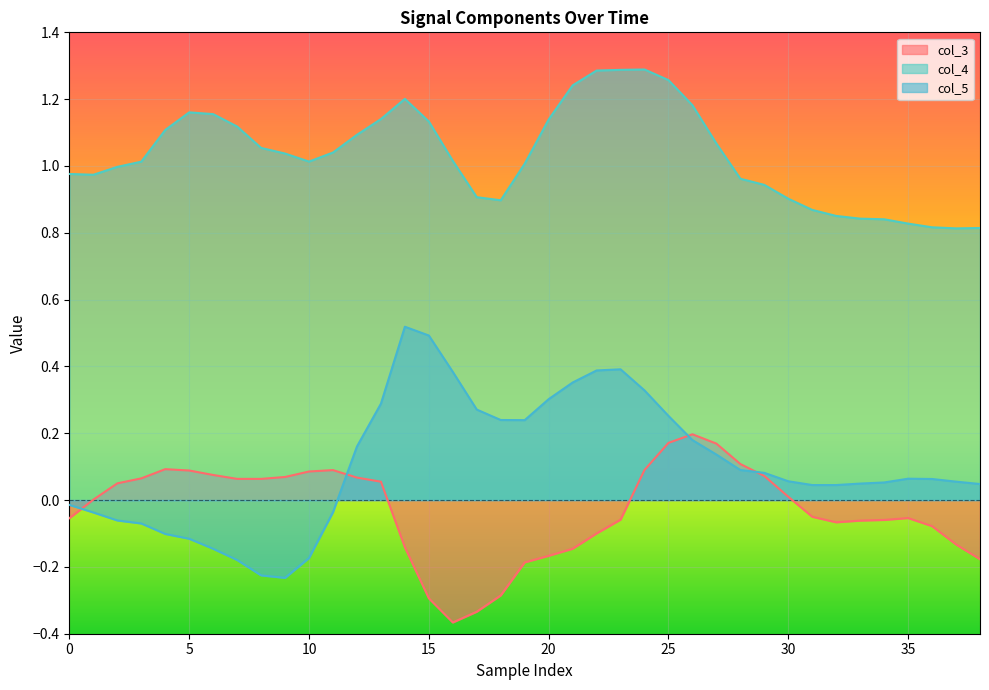

Which series has the largest total across all categories?

col_4